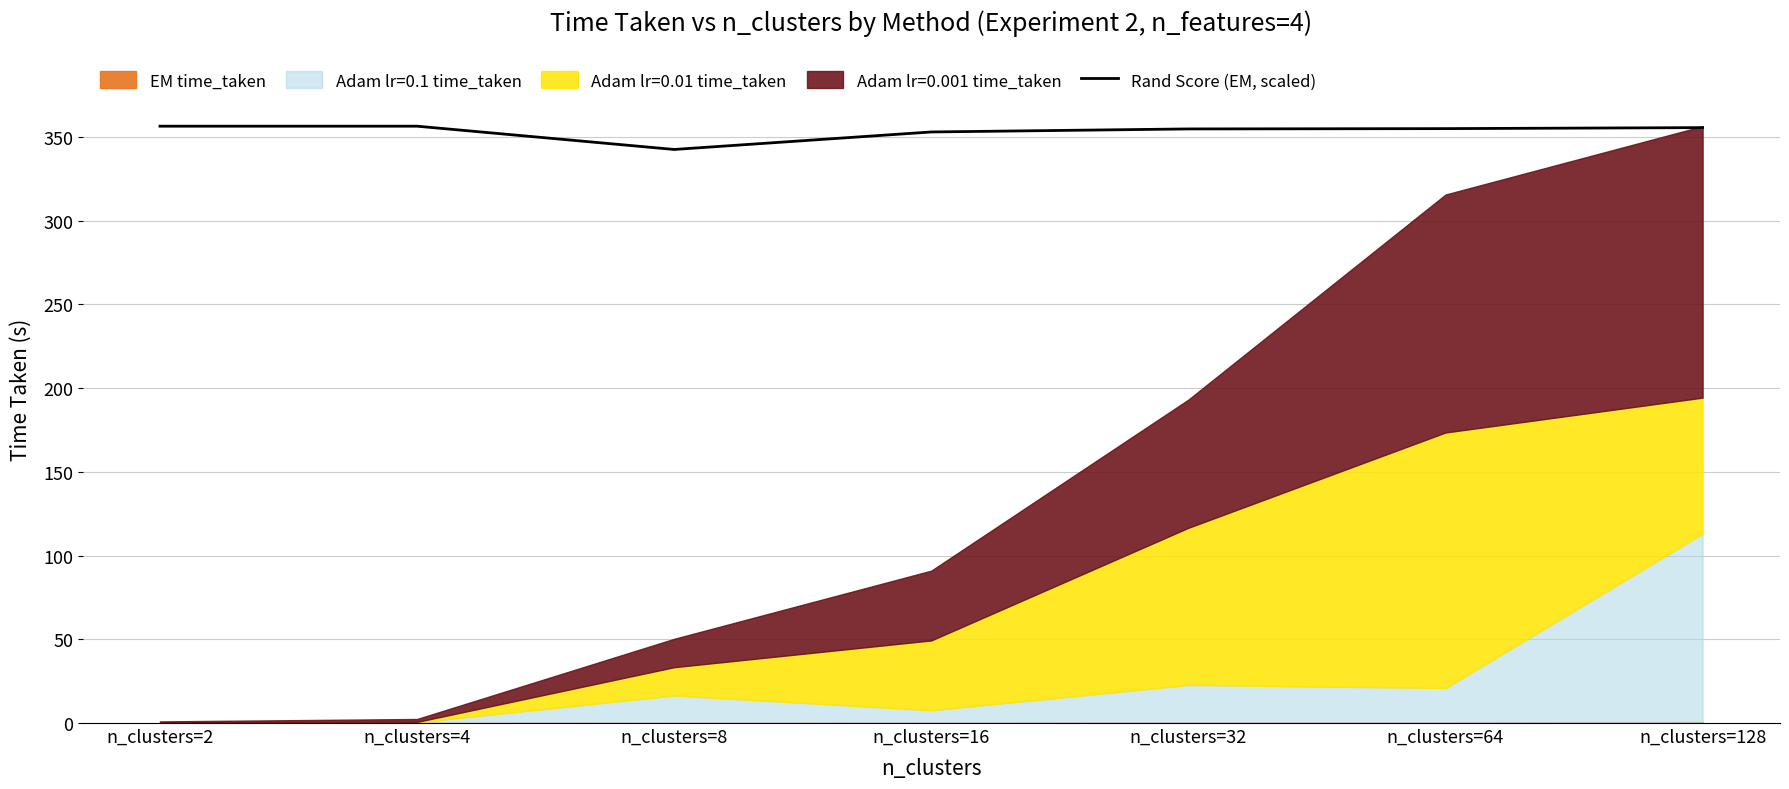

The value at n_clusters=2 is 493.4. True or false?

False